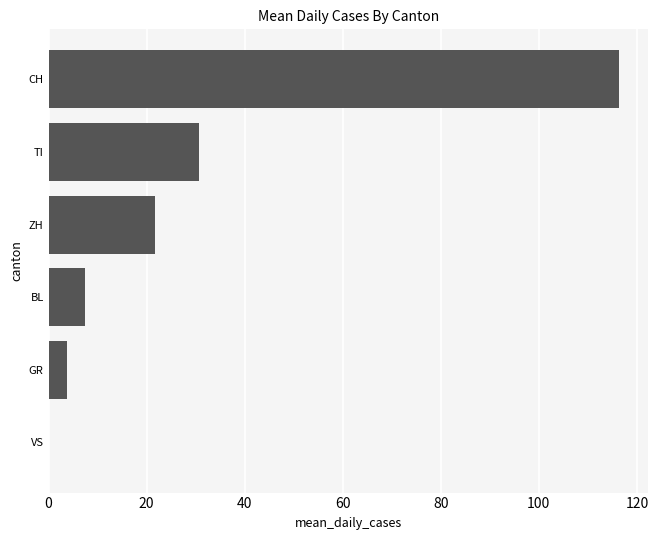

What value does the data have at CH?

116.5